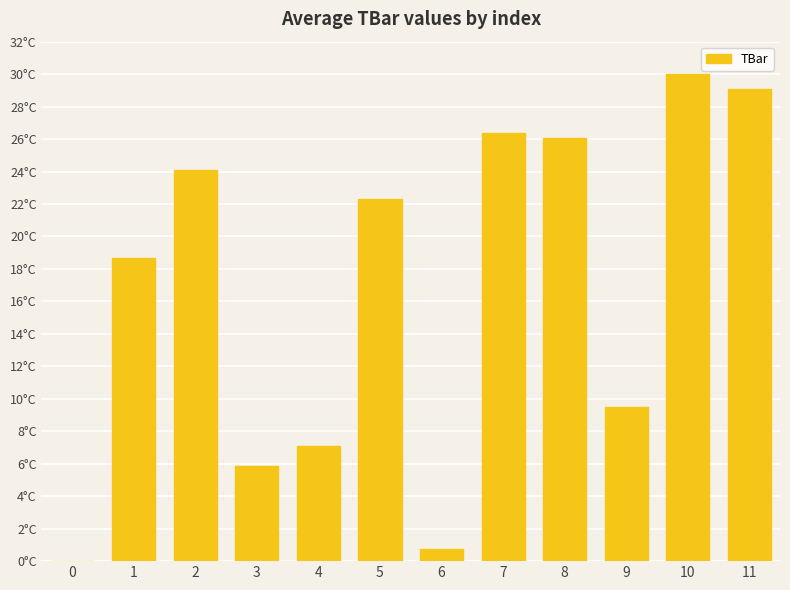

Rank the categories by value from lowest to highest.

0, 6, 3, 4, 9, 1, 5, 2, 8, 7, 11, 10